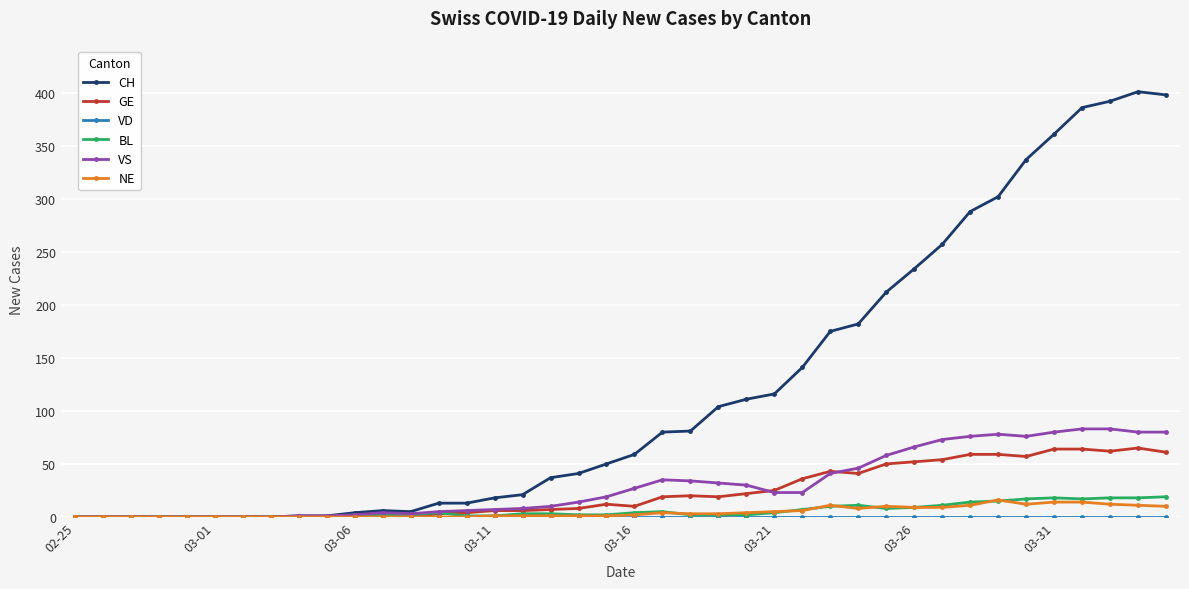

Which series has the largest range (max minus min)?

CH